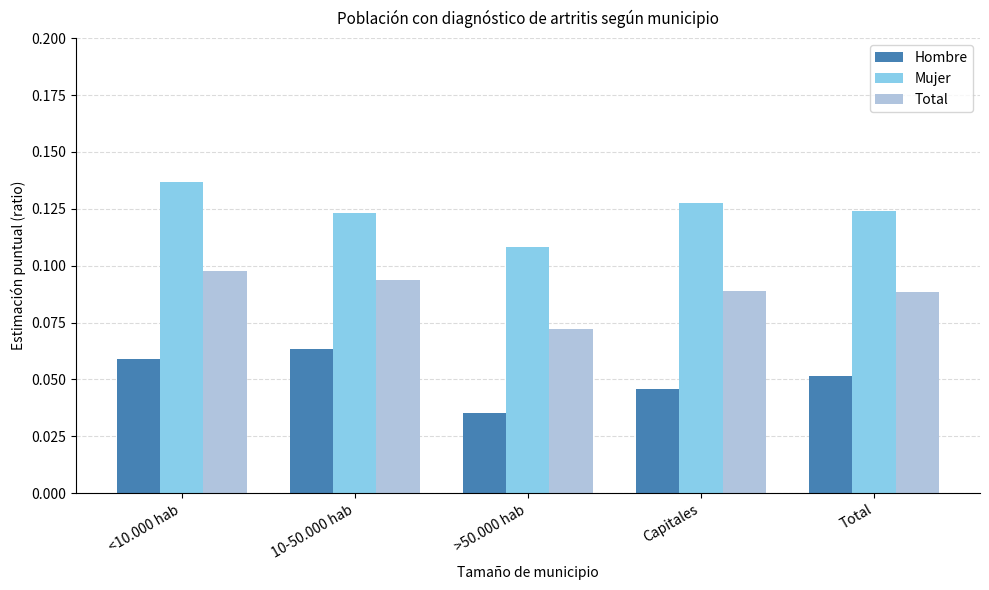

Between 10-50.000 hab and >50.000 hab, which series saw the biggest shift?

Hombre